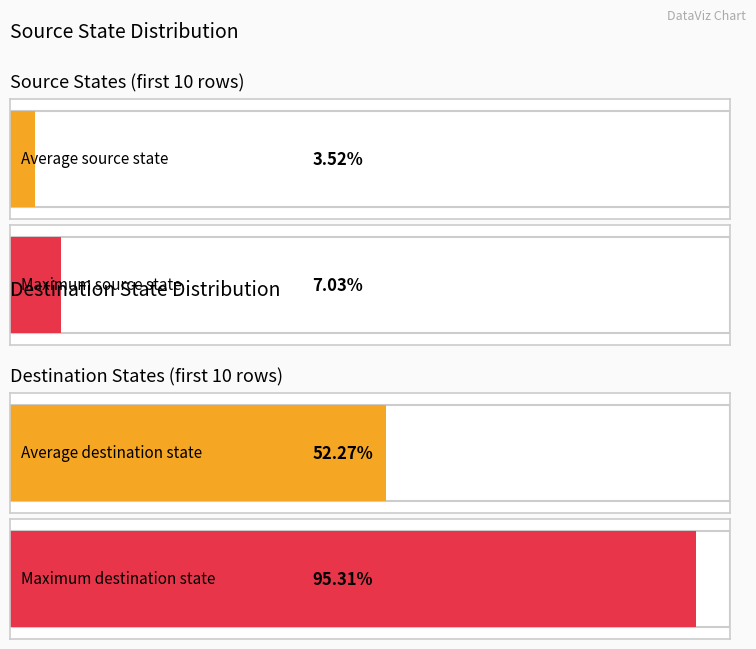

Which series has the largest total across all categories?

destination_state